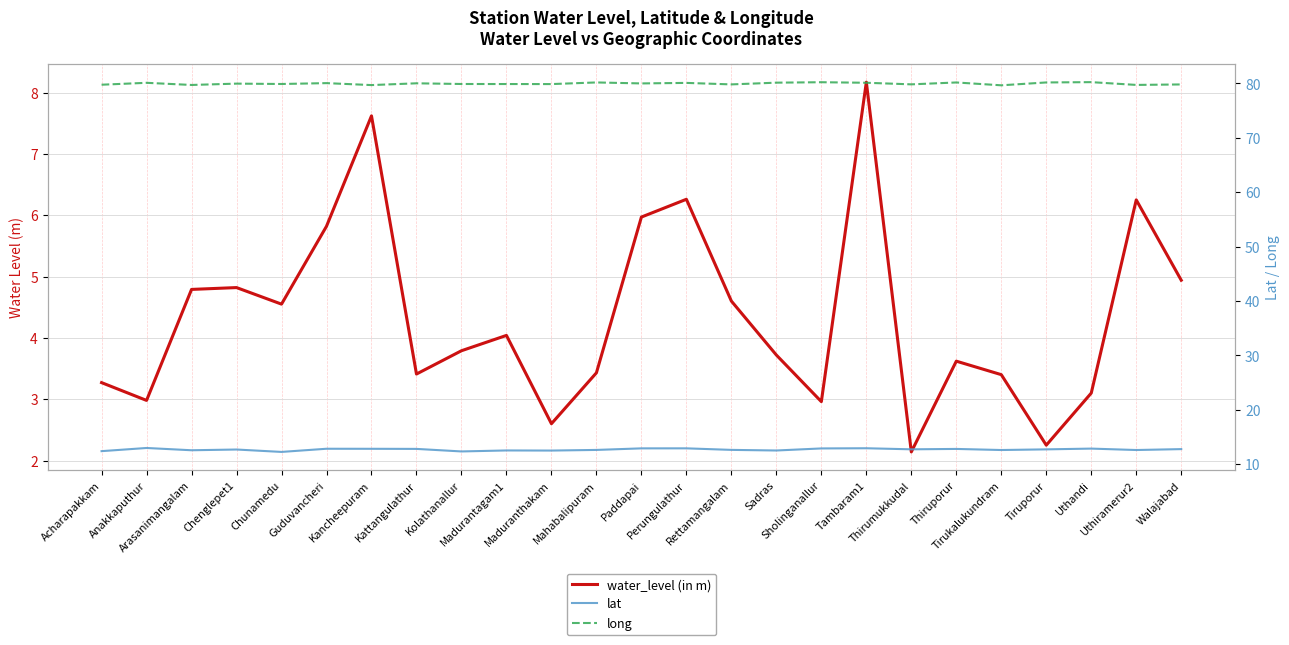

List the series in order of their peak value, lowest first.

water_level (in m), lat, long